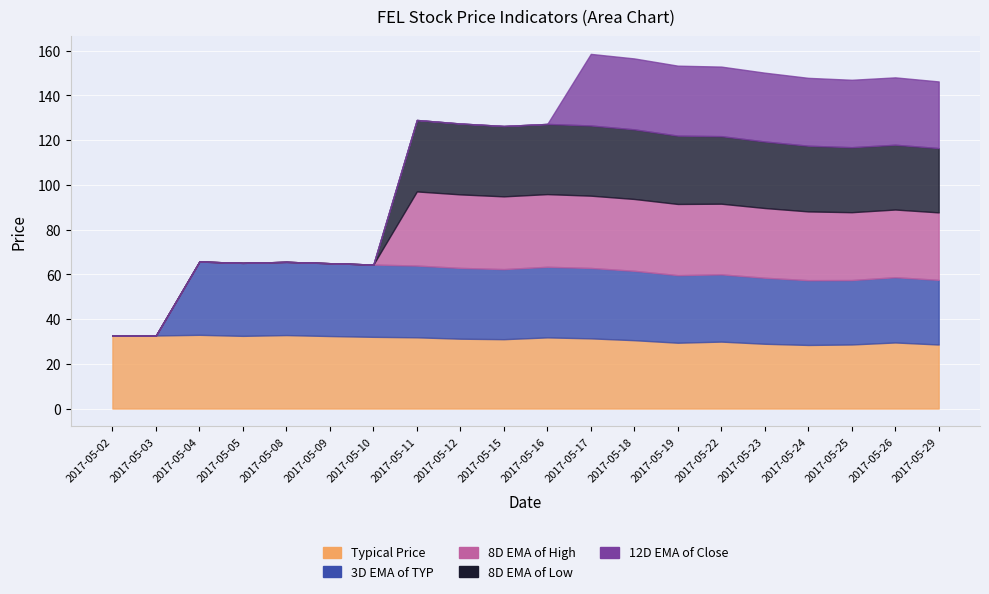

What is the greatest value displayed?

33.1